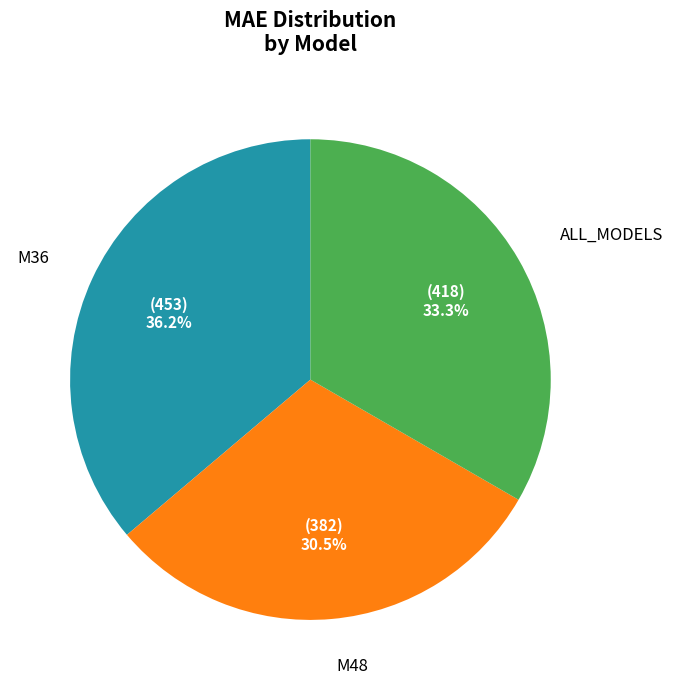

Is there a majority slice in this chart?

No